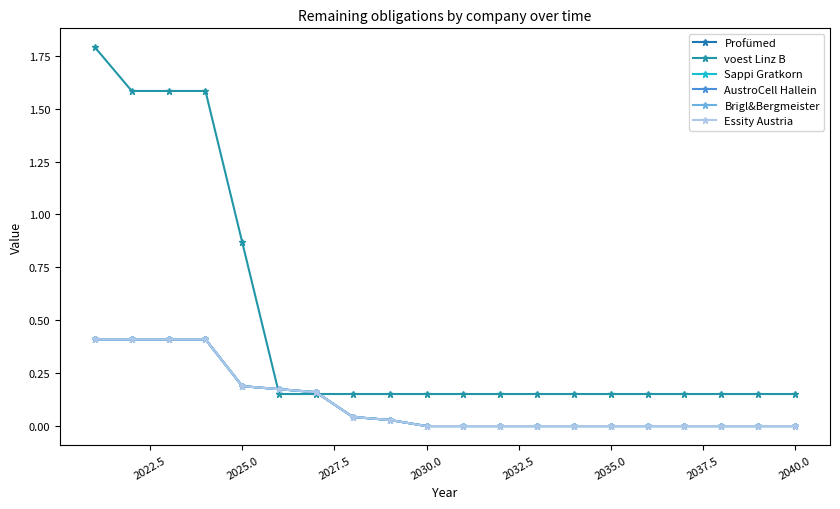

Reading left to right, what are all the values shown in this chart?

Profümed: 0.4	0.4	0.4	0.4	0.2	0.2	0.2	0.0	0.0	0.0	0.0	0.0	0.0	0.0	0.0	0.0	0.0	0.0	0.0	0.0
voest Linz B: 1.8	1.6	1.6	1.6	0.9	0.2	0.2	0.2	0.2	0.2	0.2	0.2	0.2	0.2	0.2	0.2	0.2	0.2	0.2	0.2
Sappi Gratkorn: 0.4	0.4	0.4	0.4	0.2	0.2	0.2	0.0	0.0	0.0	0.0	0.0	0.0	0.0	0.0	0.0	0.0	0.0	0.0	0.0
AustroCell Hallein: 0.4	0.4	0.4	0.4	0.2	0.2	0.2	0.0	0.0	0.0	0.0	0.0	0.0	0.0	0.0	0.0	0.0	0.0	0.0	0.0
Brigl&Bergmeister: 0.4	0.4	0.4	0.4	0.2	0.2	0.2	0.0	0.0	0.0	0.0	0.0	0.0	0.0	0.0	0.0	0.0	0.0	0.0	0.0
Essity Austria: 0.4	0.4	0.4	0.4	0.2	0.2	0.2	0.0	0.0	0.0	0.0	0.0	0.0	0.0	0.0	0.0	0.0	0.0	0.0	0.0